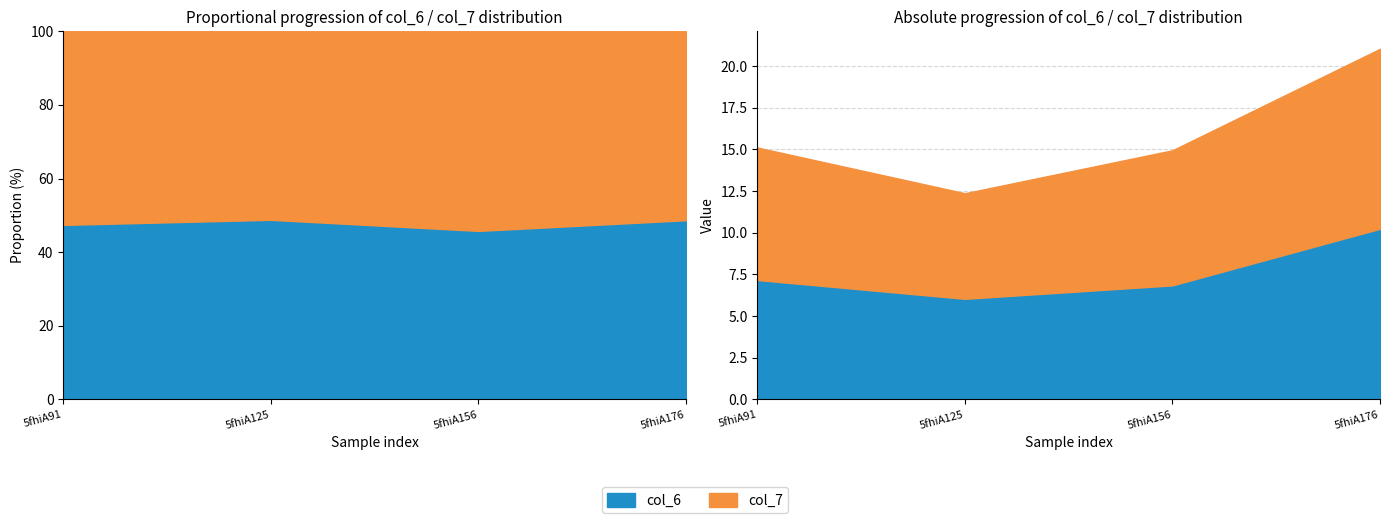

The value of col_6 at 5fhiA91 is 10.6. True or false?

False